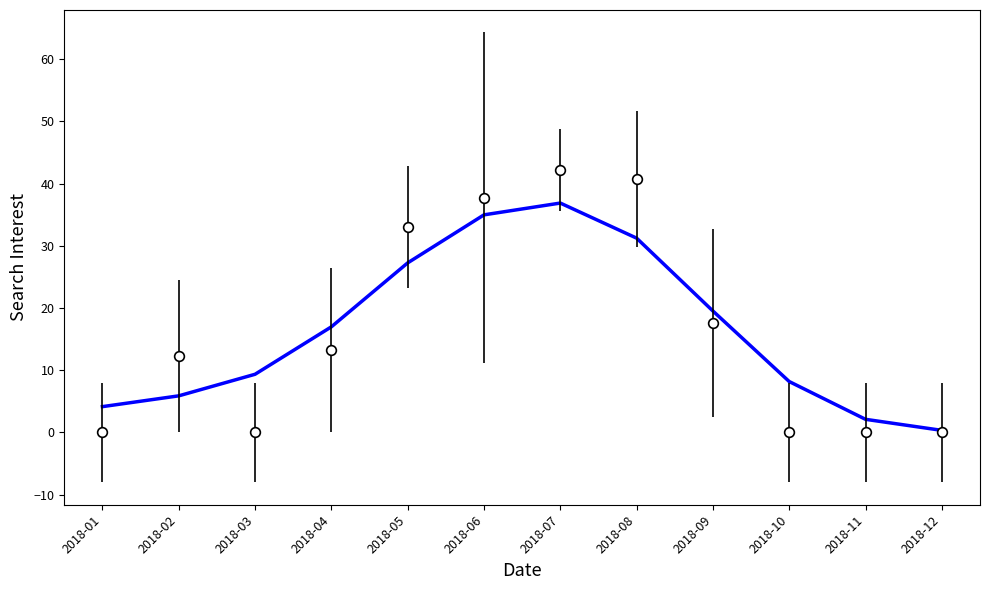

The chart shows a value of 0.3 at 2018-12. True or false?

True